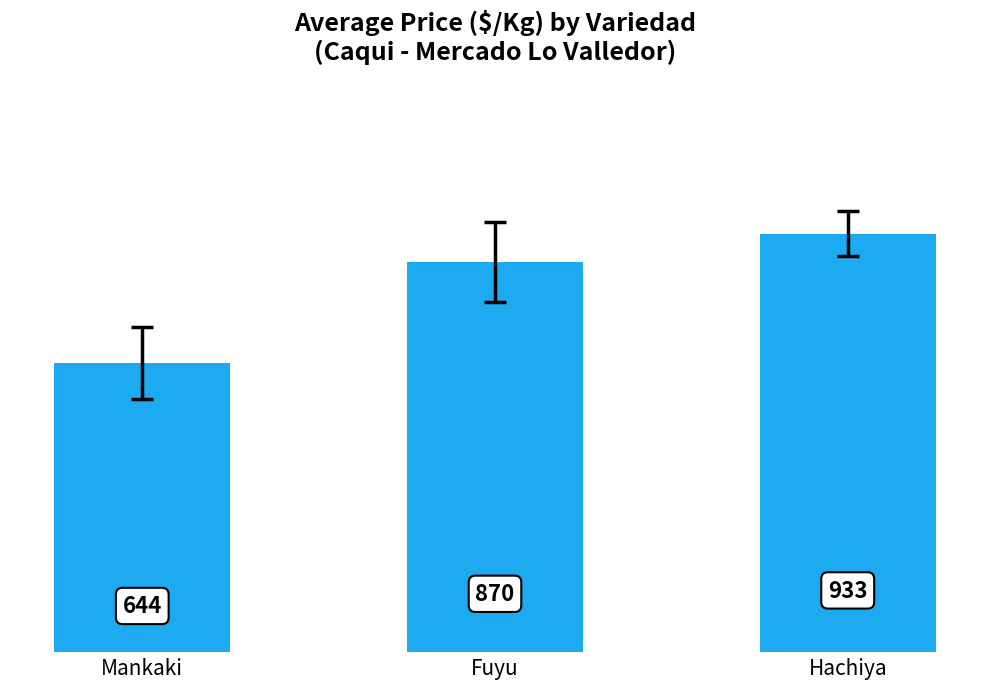

Approximately how many times larger is the value at Mankaki compared to Fuyu?

0.7